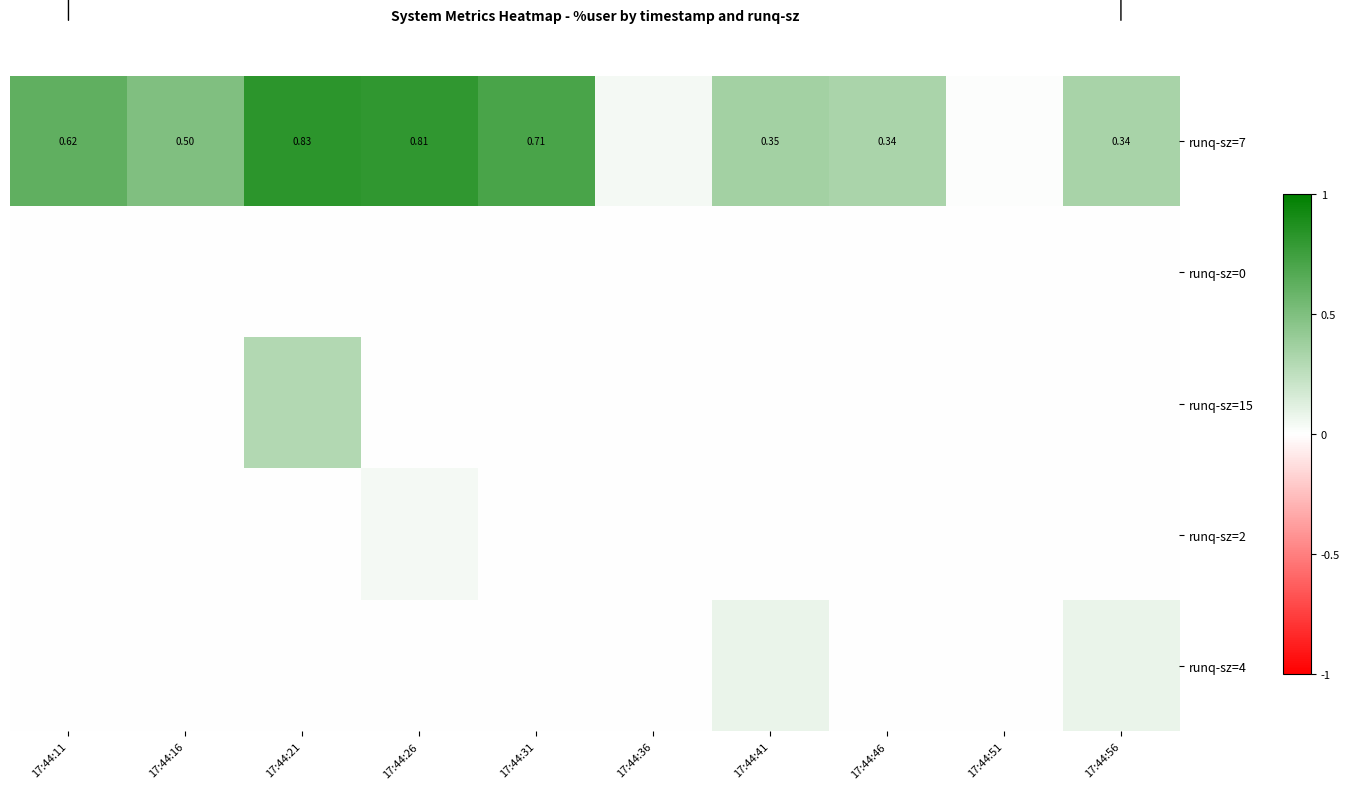

Is it true that runq-sz=2 equals 0.0 at 17:44:16?

True